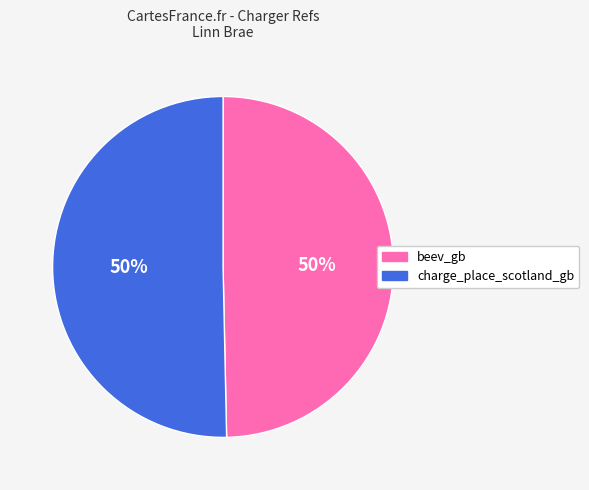

What percentage is the beev_gb slice, to the nearest percent?

50%